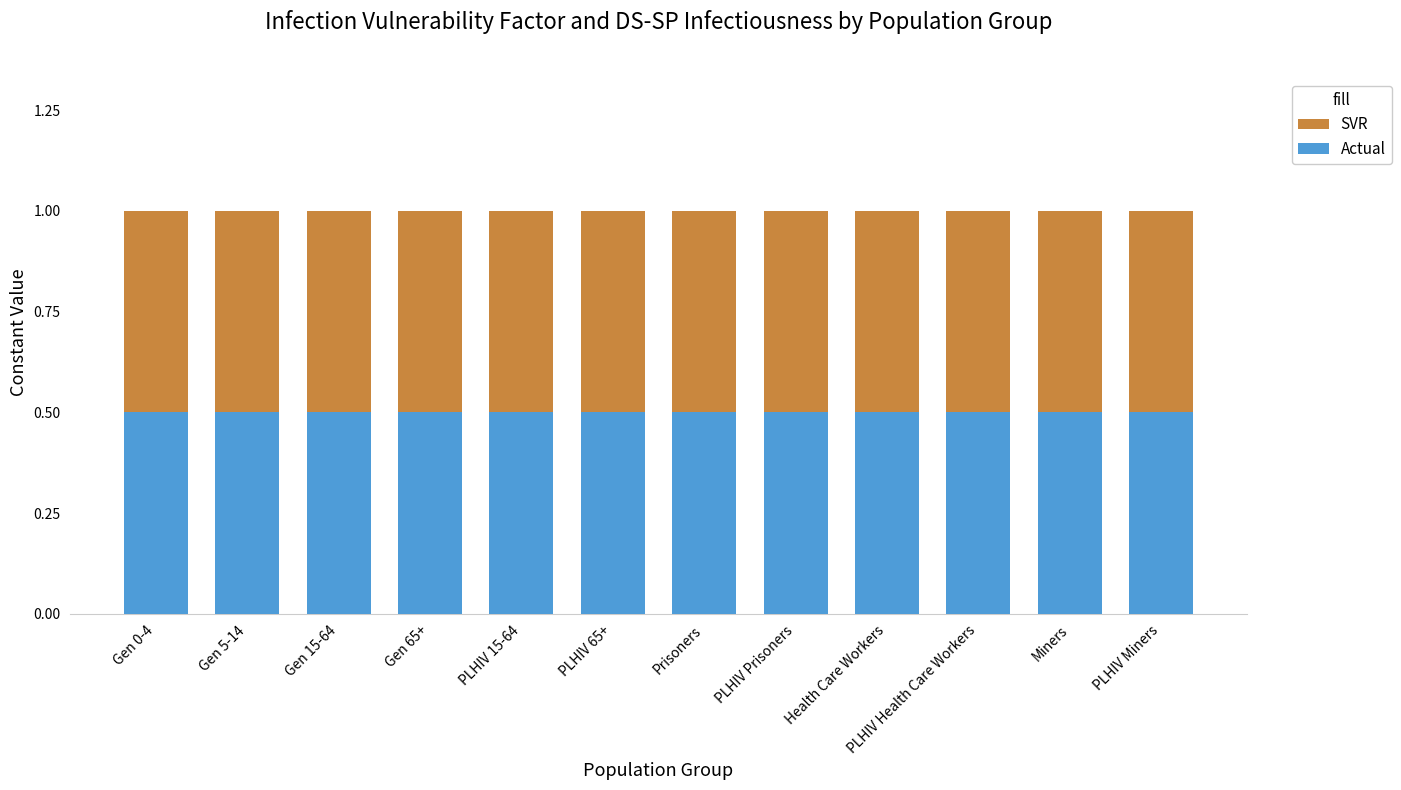

Which series changed the most between Gen 15-64 and Prisoners?

SVR